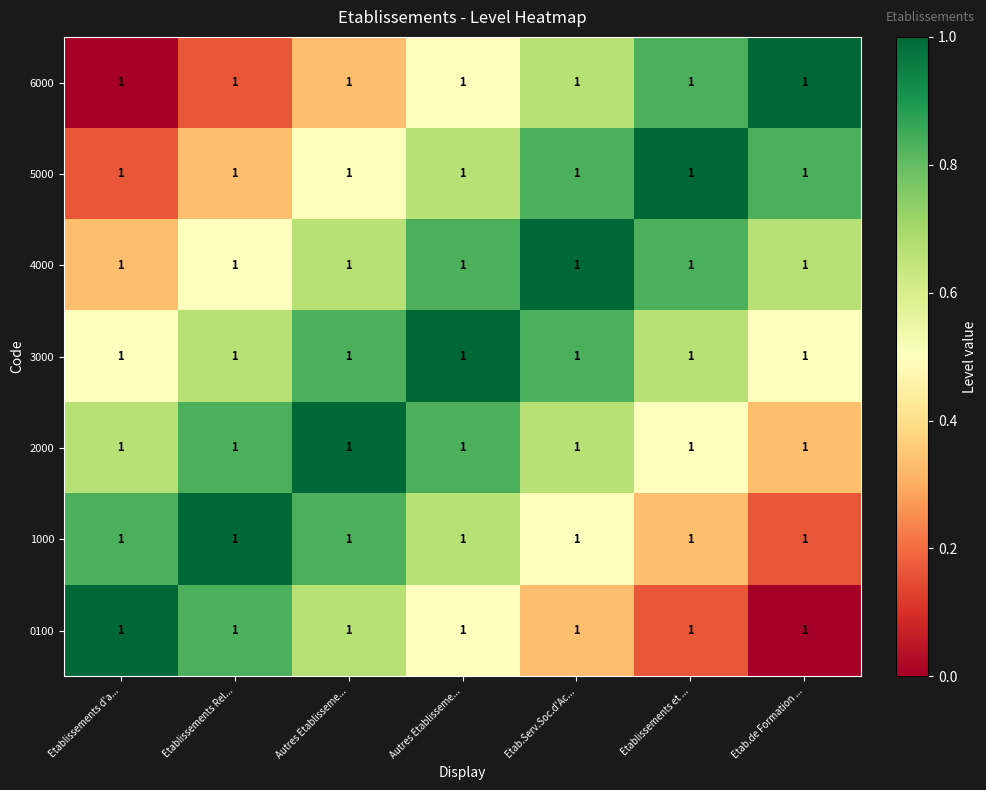

What is the sum of all 1000 values?

4.3